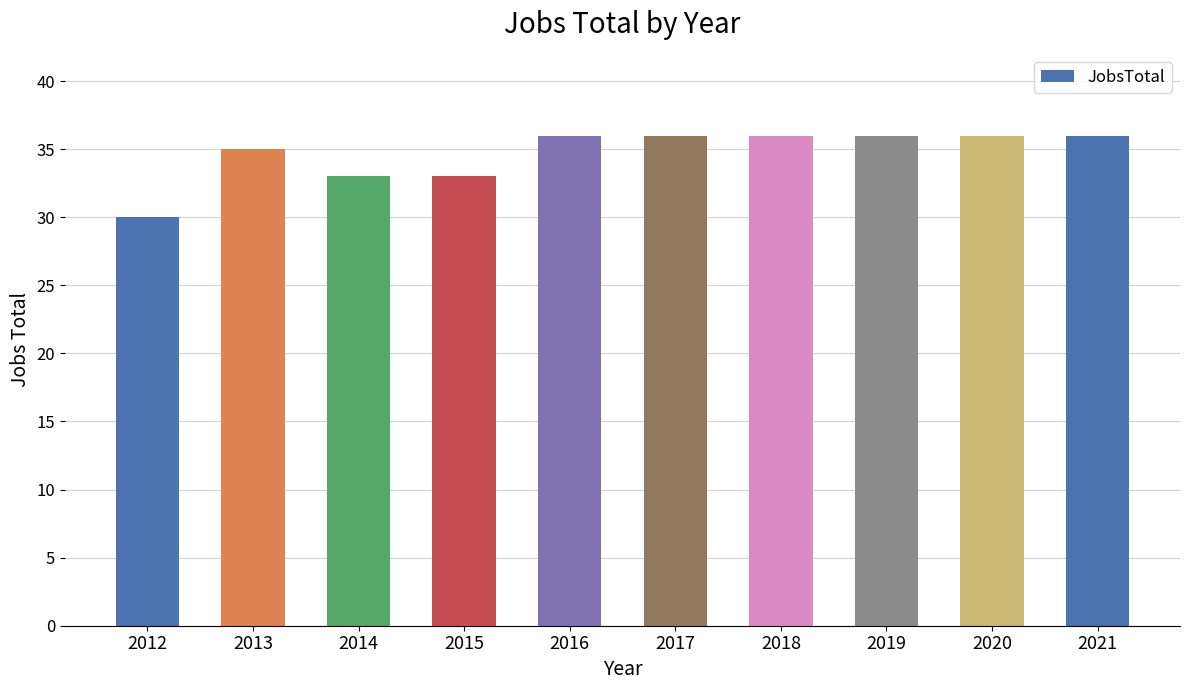

What is the value of the 5th bar from the left?

36